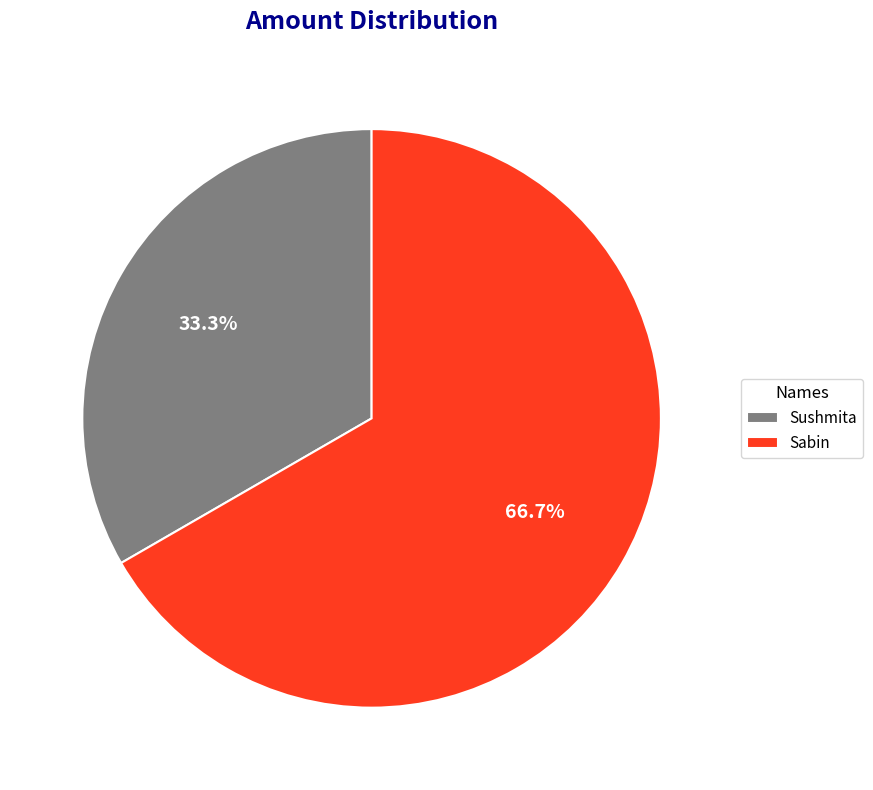

How many slices are in this pie chart?

2